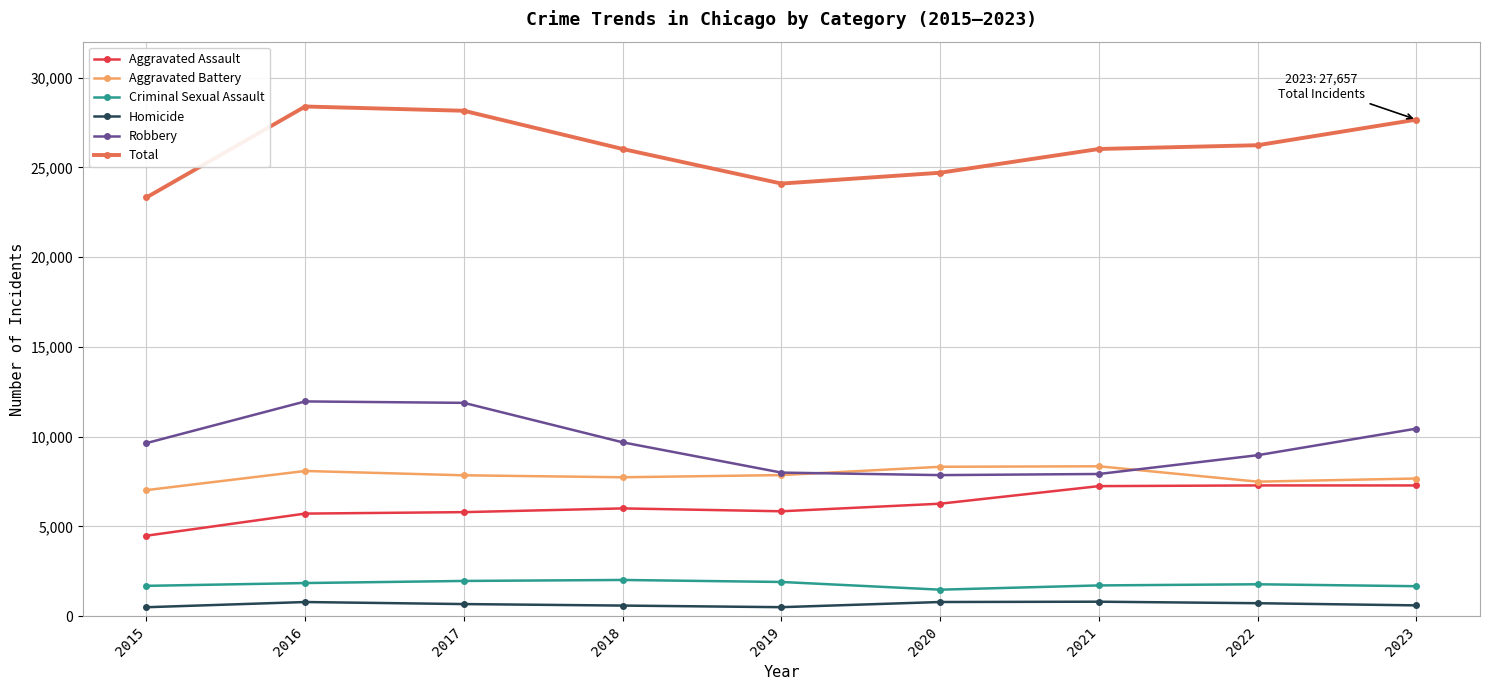

Which category has the lowest value in the Aggravated Battery series?

2015